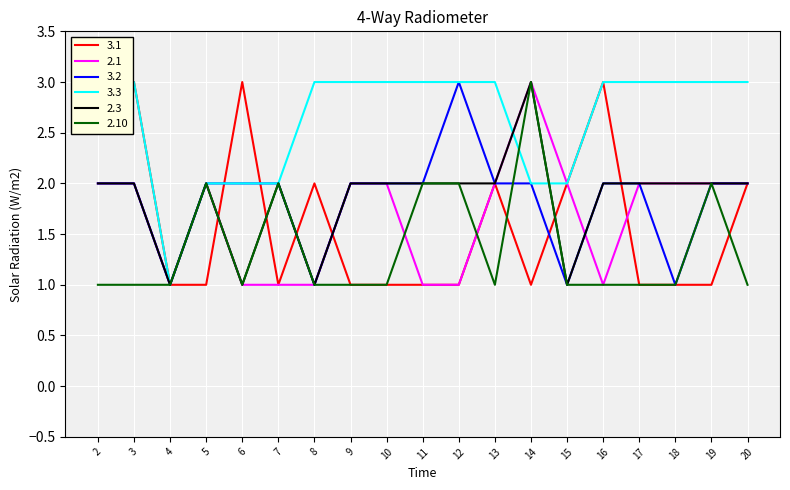

The 2.3 series shows 3 at 18. True or false?

False